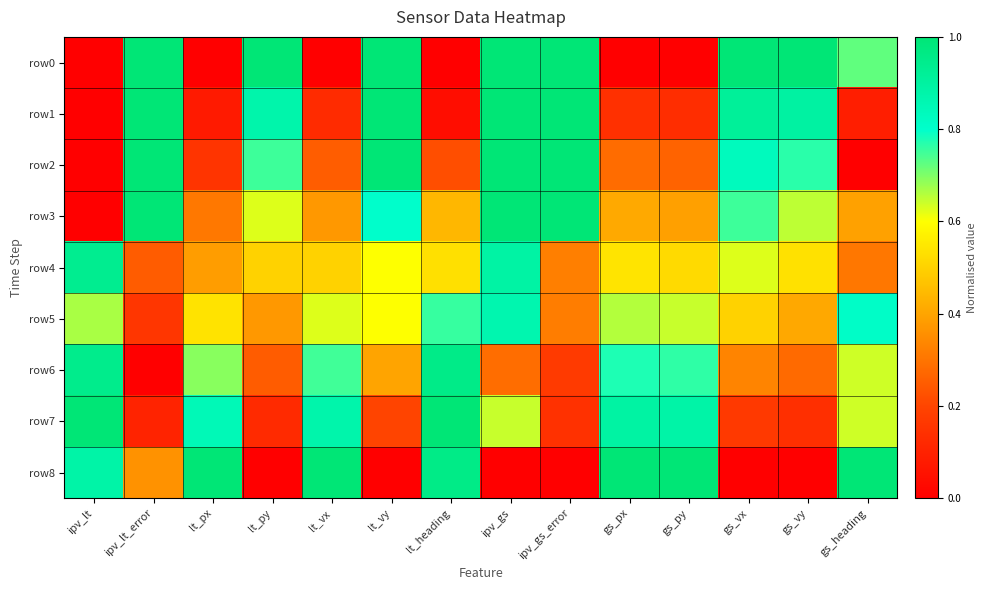

List the series in order of their peak value, lowest first.

row5, row4, row6, row0, row1, row2, row3, row7, row8